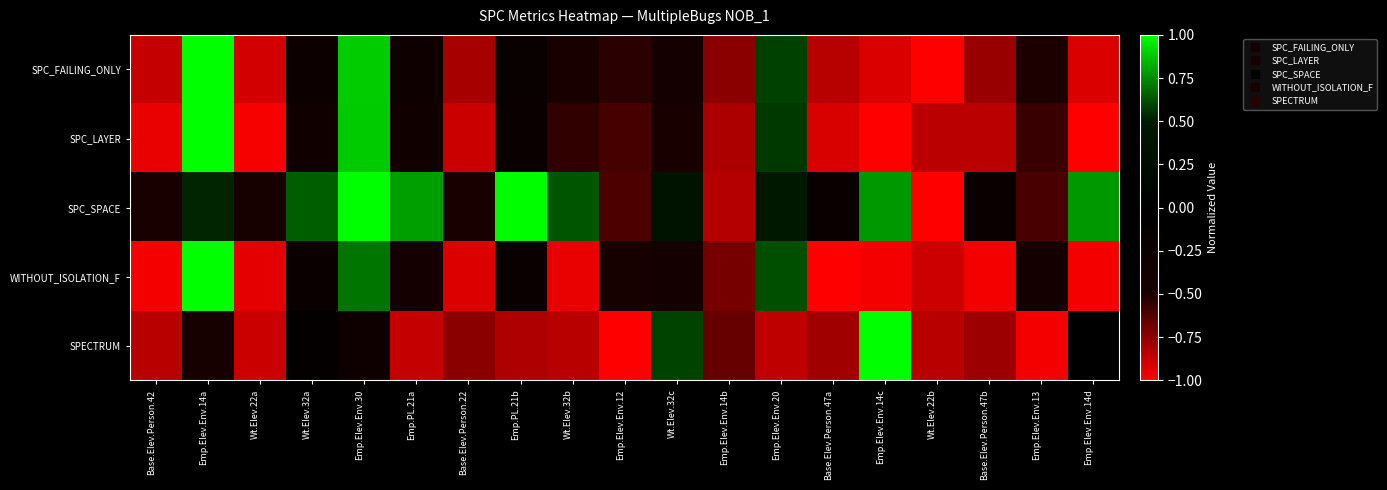

At how many categories does at least one series exceed 0?

10